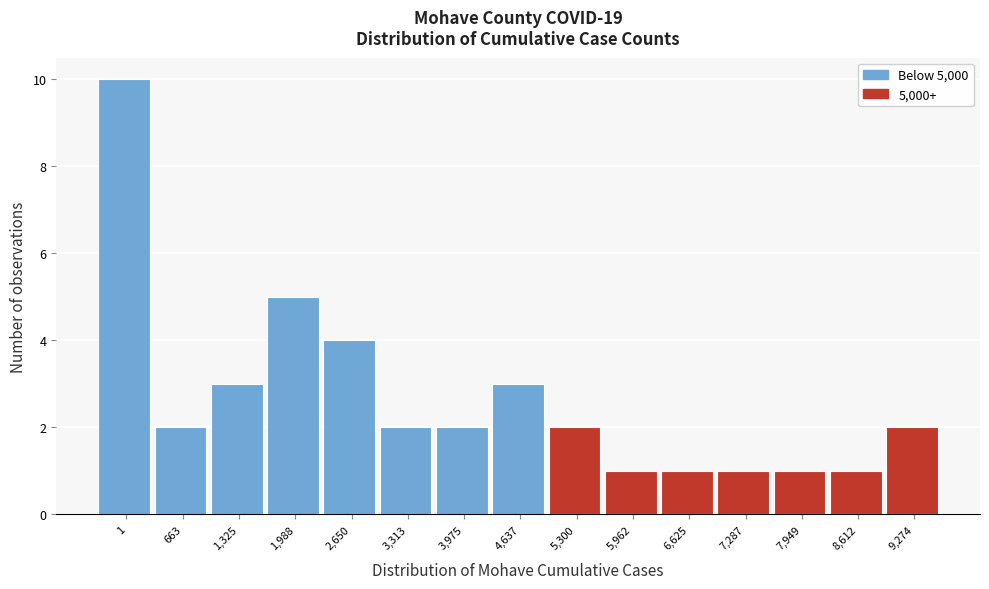

Reading left to right, transcribe all the data shown in this chart.

10	2	3	5	4	2	2	3	2	1	1	1	1	1	2